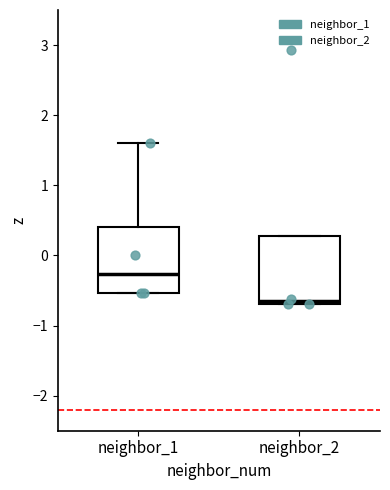

Where is the upper edge of the box for neighbor_2 on the y-axis? The values are not printed on the chart, so give them approximately, as read against the axis.

0.3